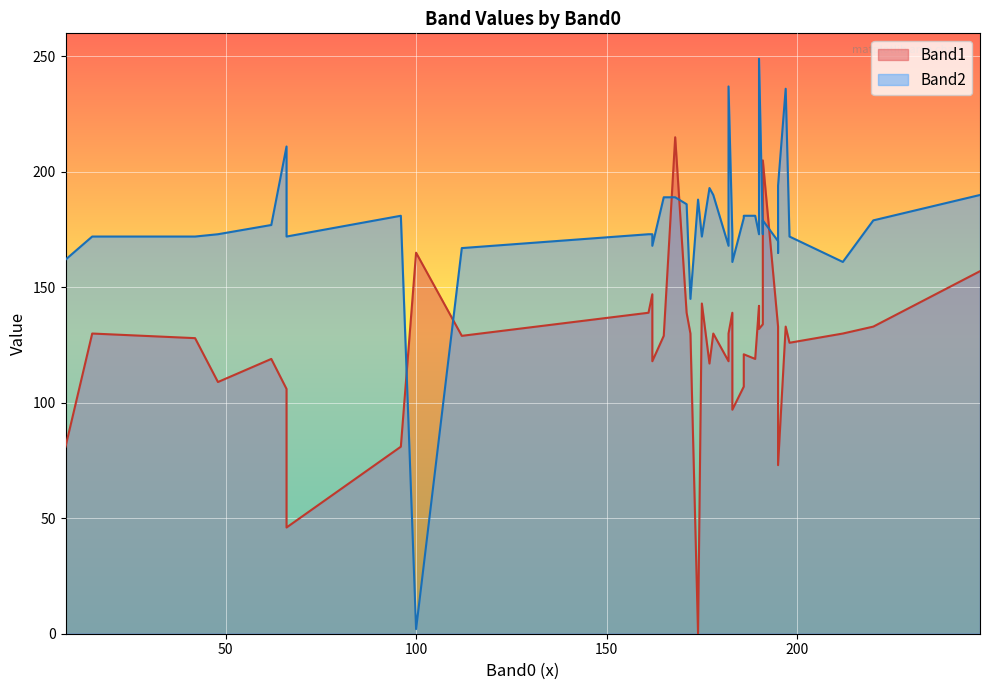

After their last crossing, which series has the higher values: Band1 or Band2?

Band2